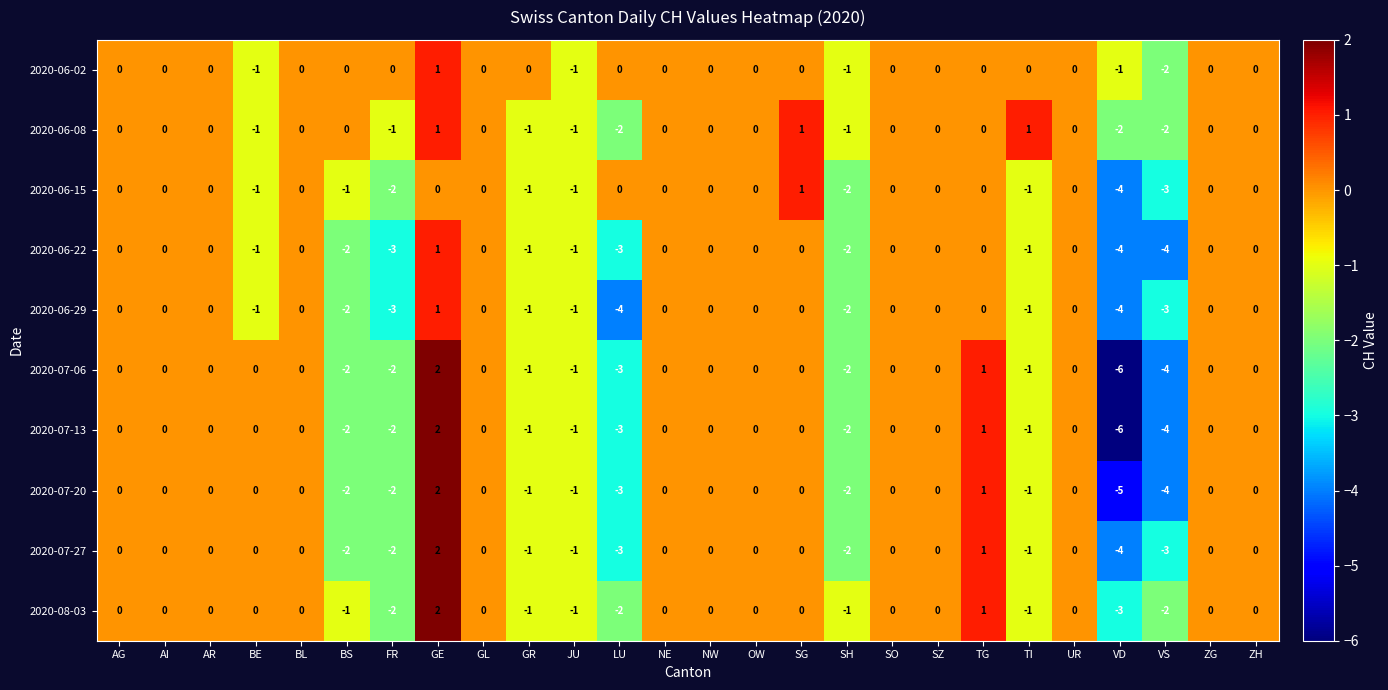

How many categories are shown in the chart?

26